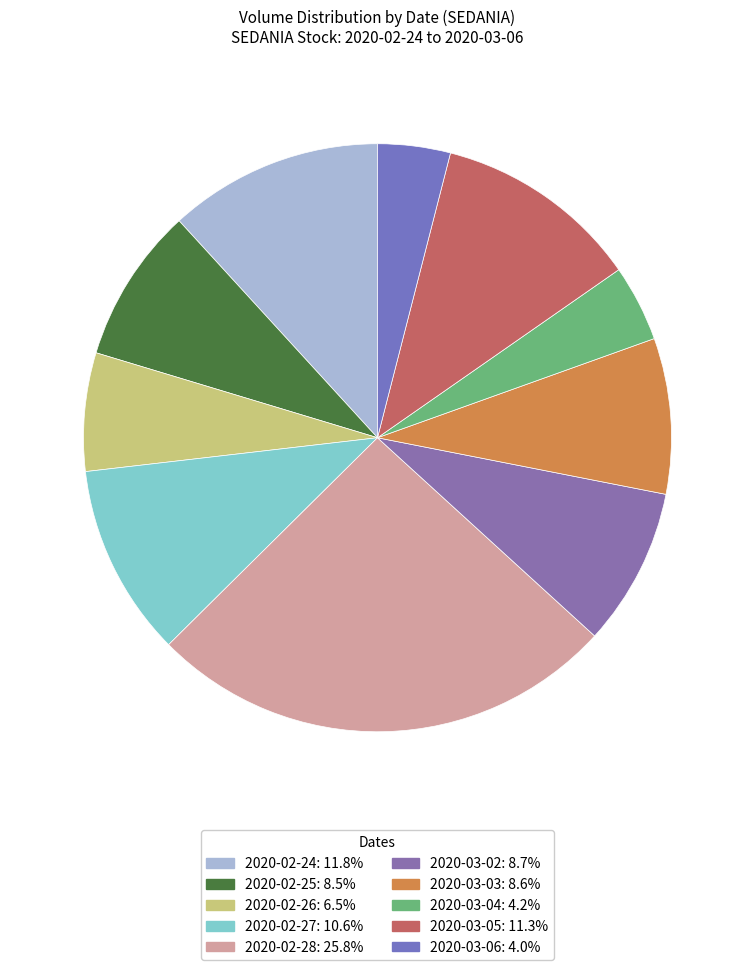

Rank the categories by value from lowest to highest.

2020-03-06, 2020-03-04, 2020-02-26, 2020-02-25, 2020-03-03, 2020-03-02, 2020-02-27, 2020-03-05, 2020-02-24, 2020-02-28